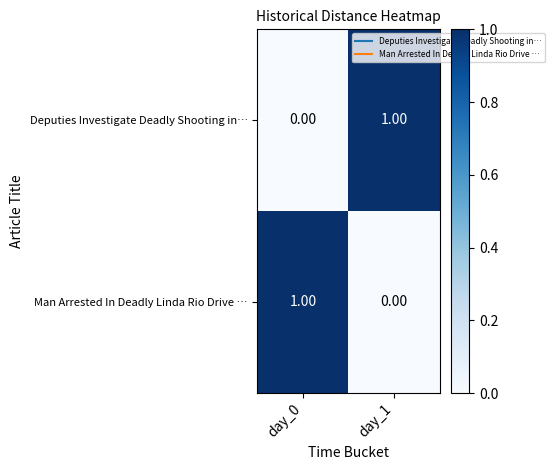

At how many categories does at least one series exceed 0?

2